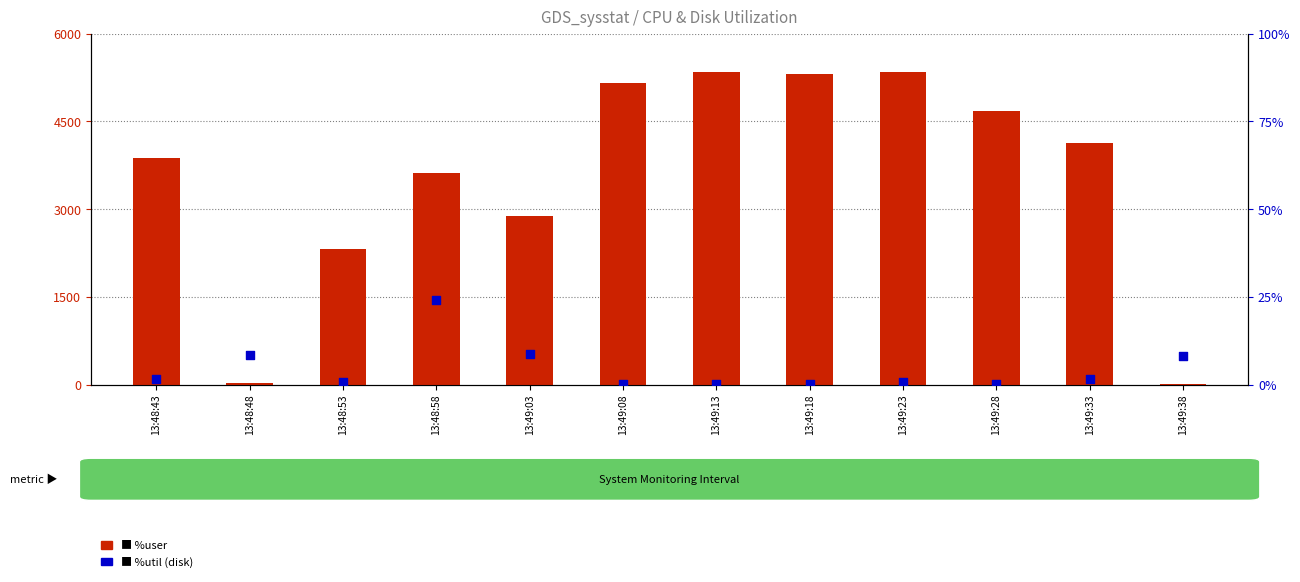

Which series has the largest total across all categories?

%user